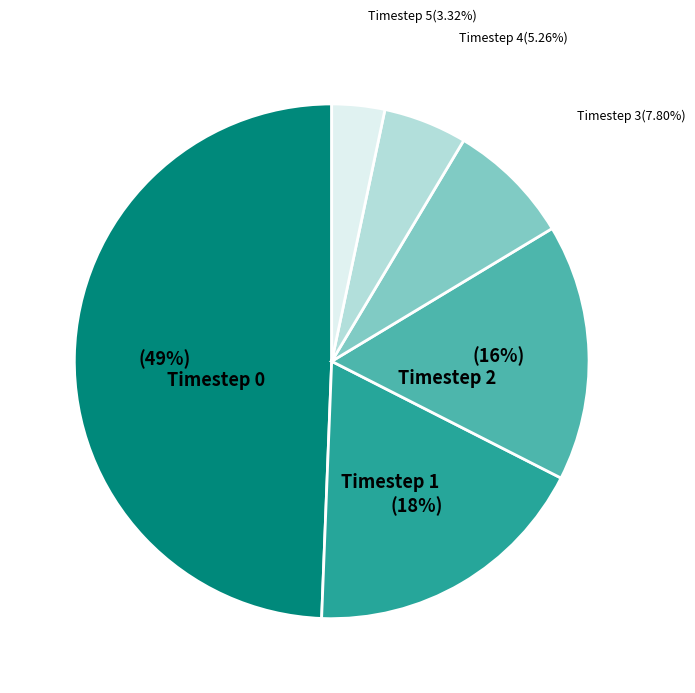

Is there a majority slice in this chart?

No